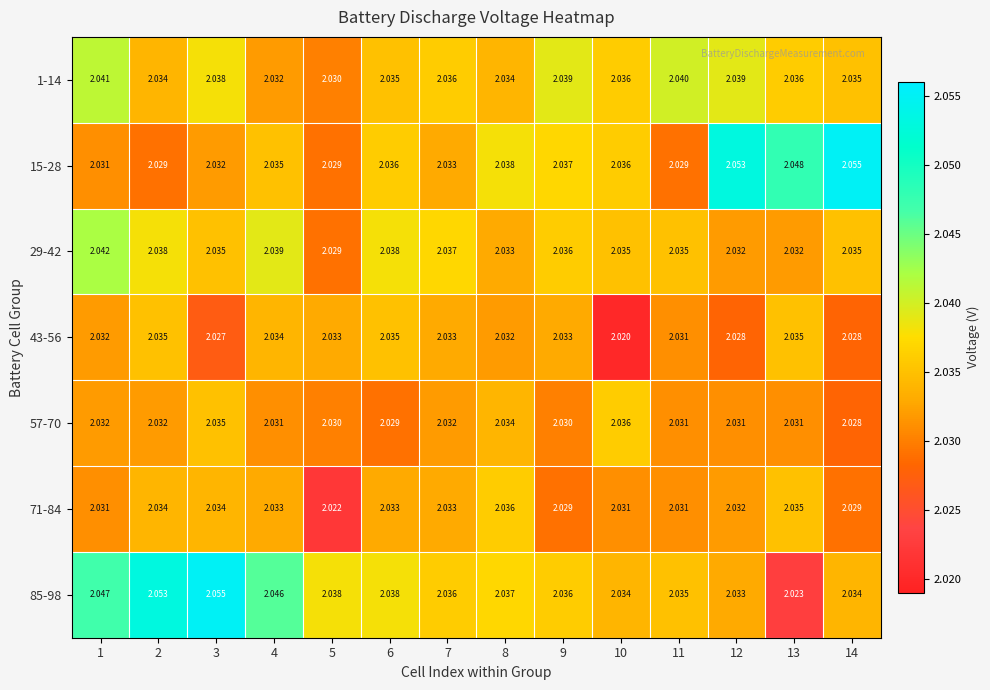

Count the number of categories in the chart.

14